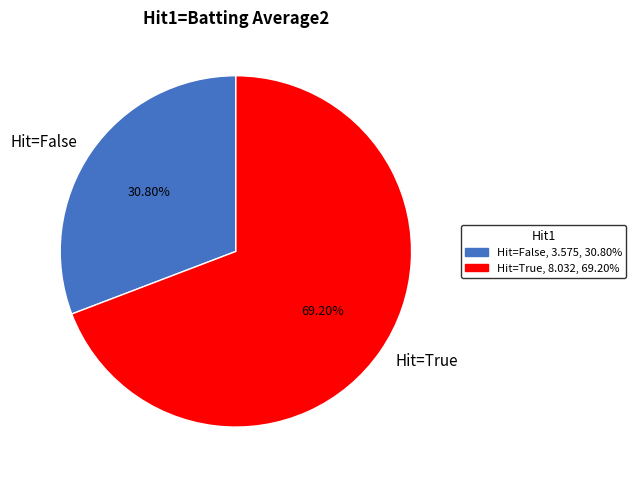

How many segments does this pie chart have?

2